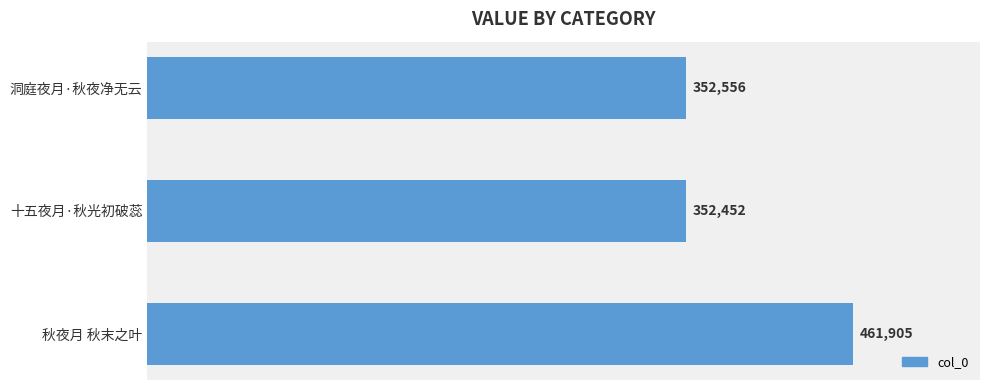

How many values are below 352556?

1